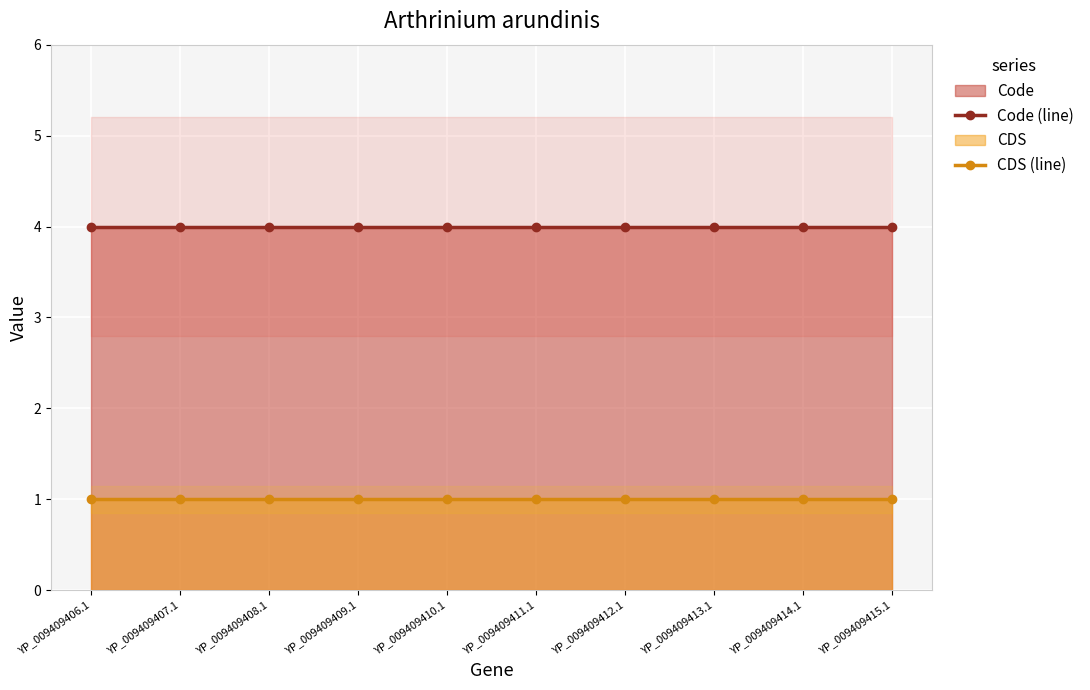

What is the label of the 3rd point from the right?

YP_009409413.1